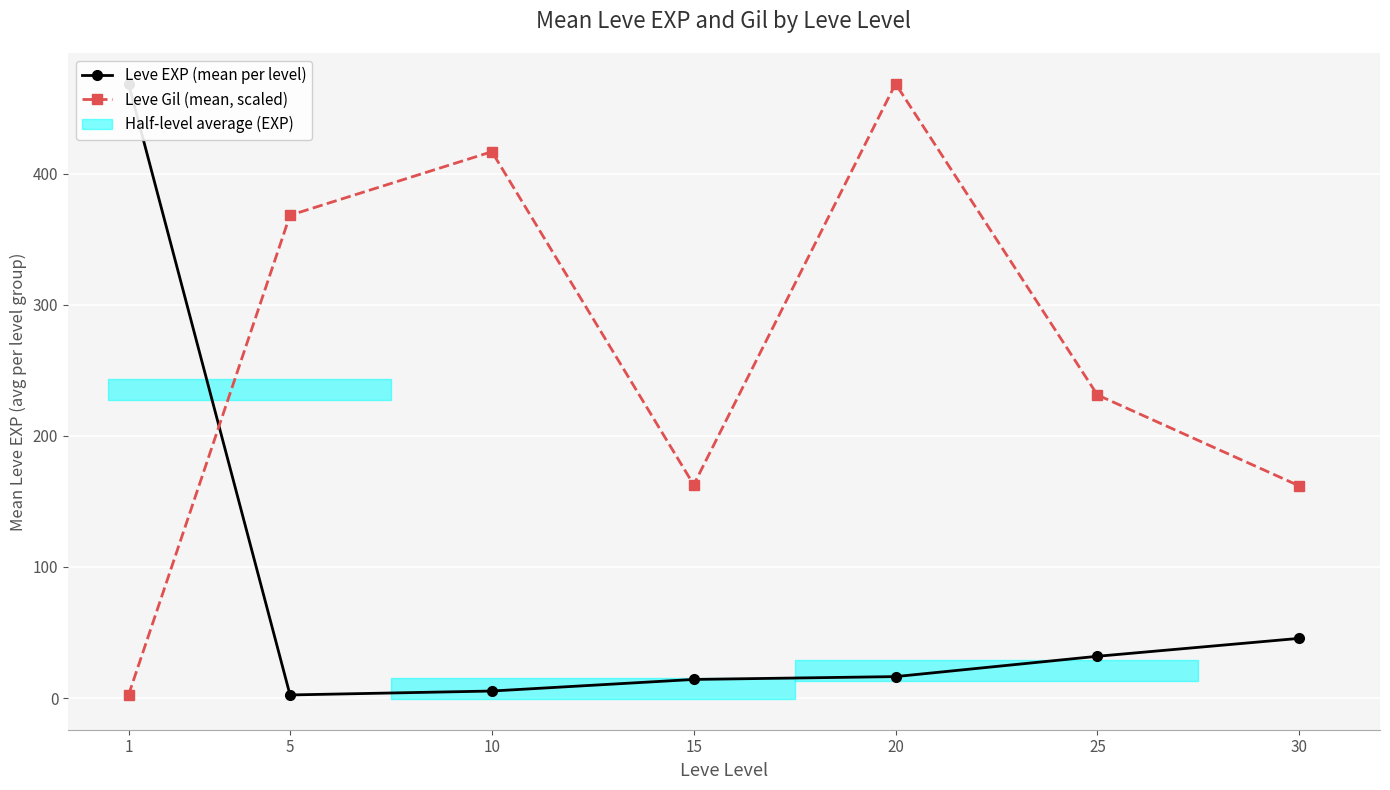

What is the difference between the second highest and minimum values in the Leve Gil (mean, scaled) series?

414.3